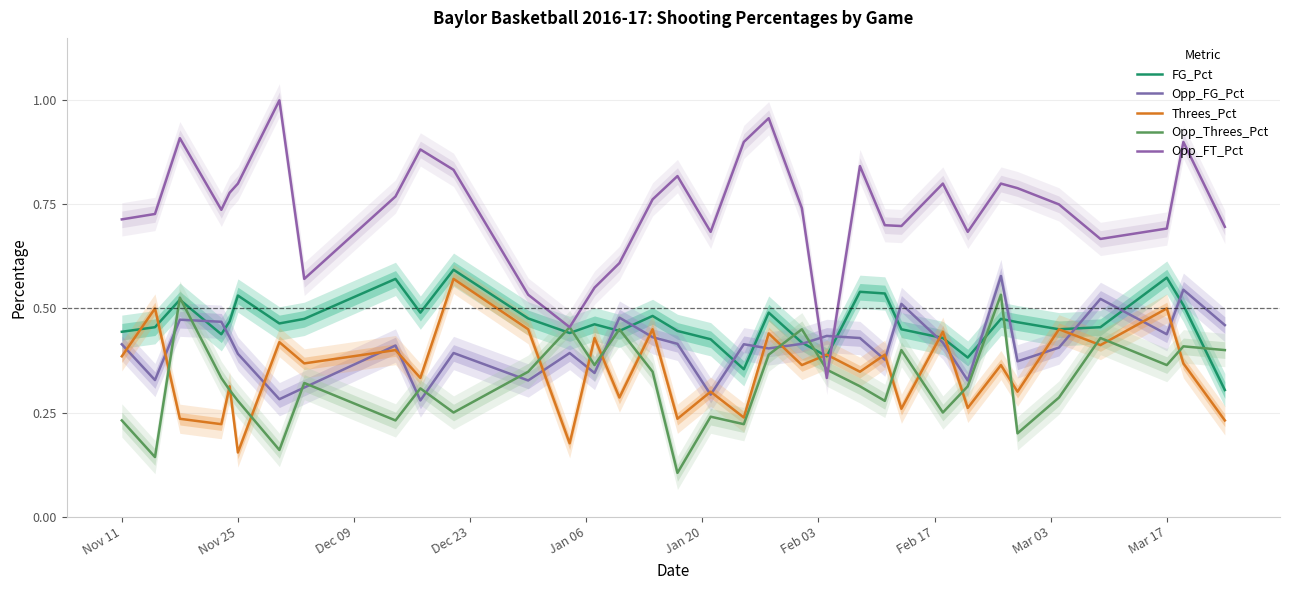

How many categories are shown in the chart?

34